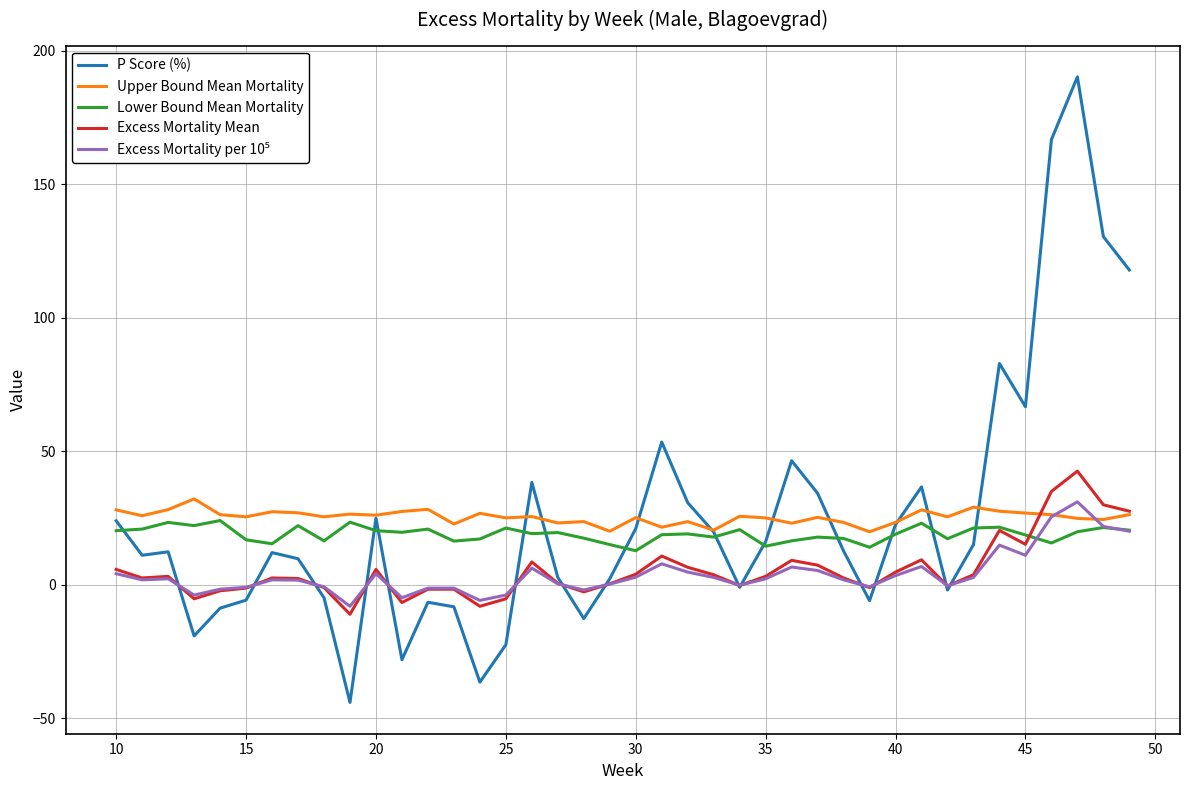

What is the maximum value for Excess Mortality Mean?

42.6